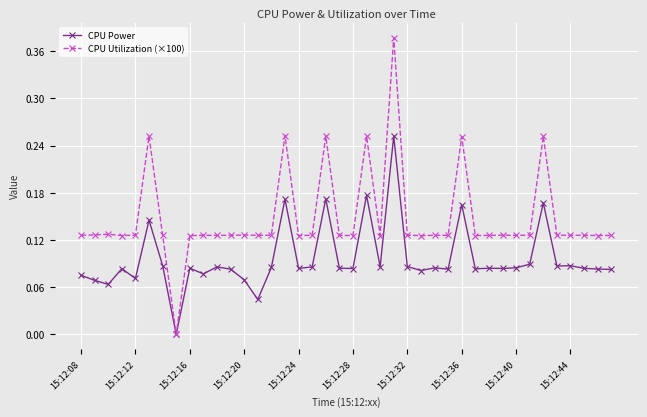

Rank the series by their maximum value, from highest to lowest.

CPU Utilization (×100), CPU Power